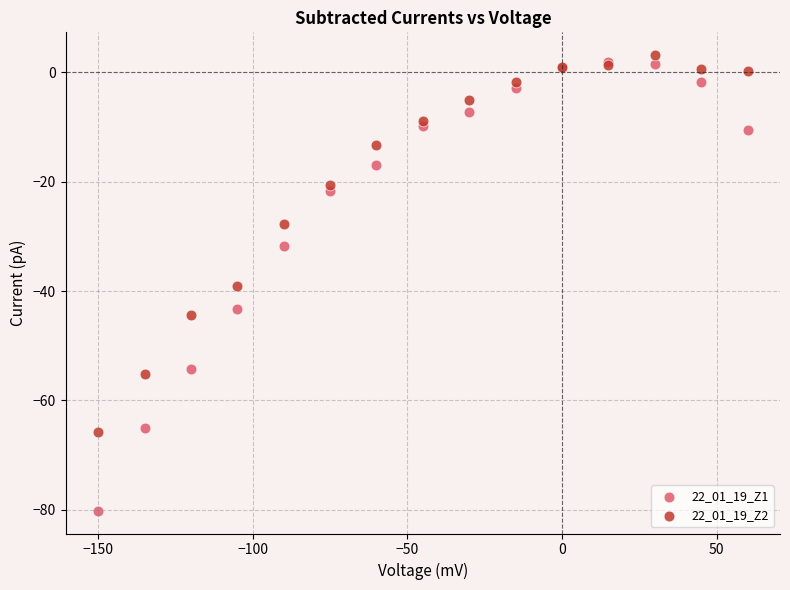

Across all series, what Y value is closest to -38?

-39.0